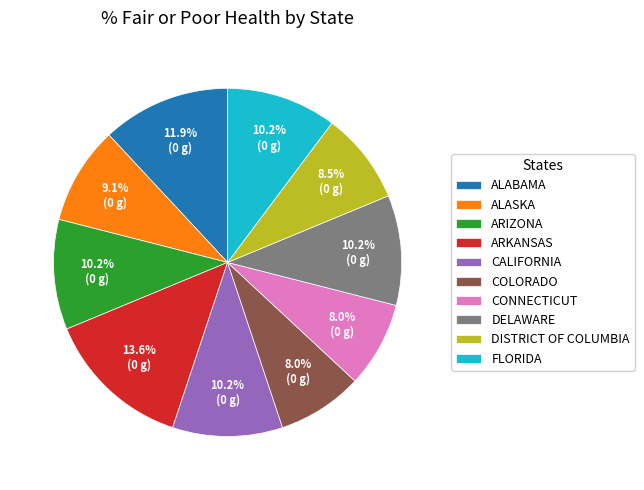

Does COLORADO account for over 50% of the chart?

No